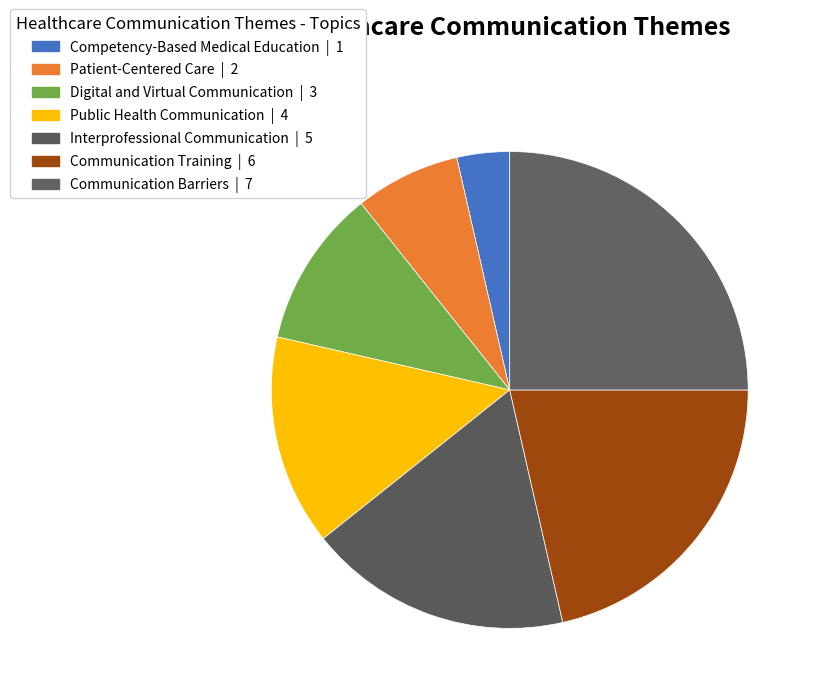

Count the number of slices in the pie.

7